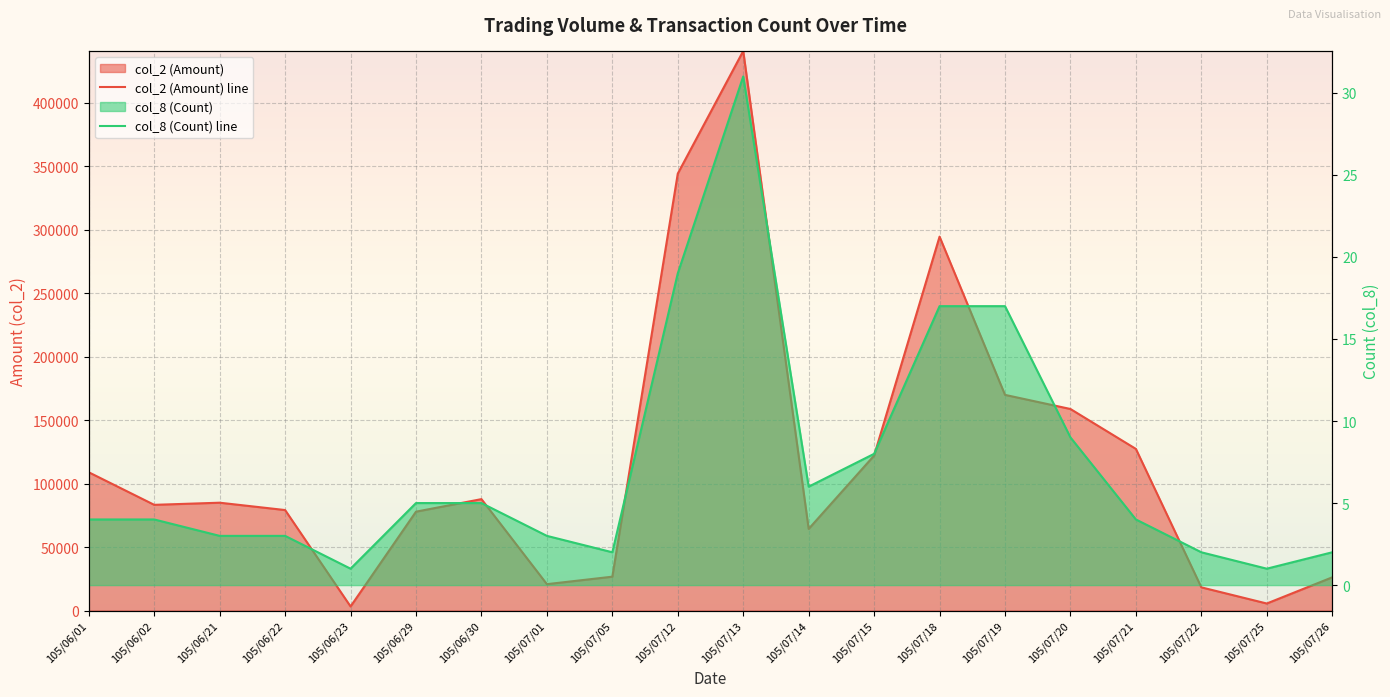

How many interior local peaks does the col_2 (Amount) line series have?

4